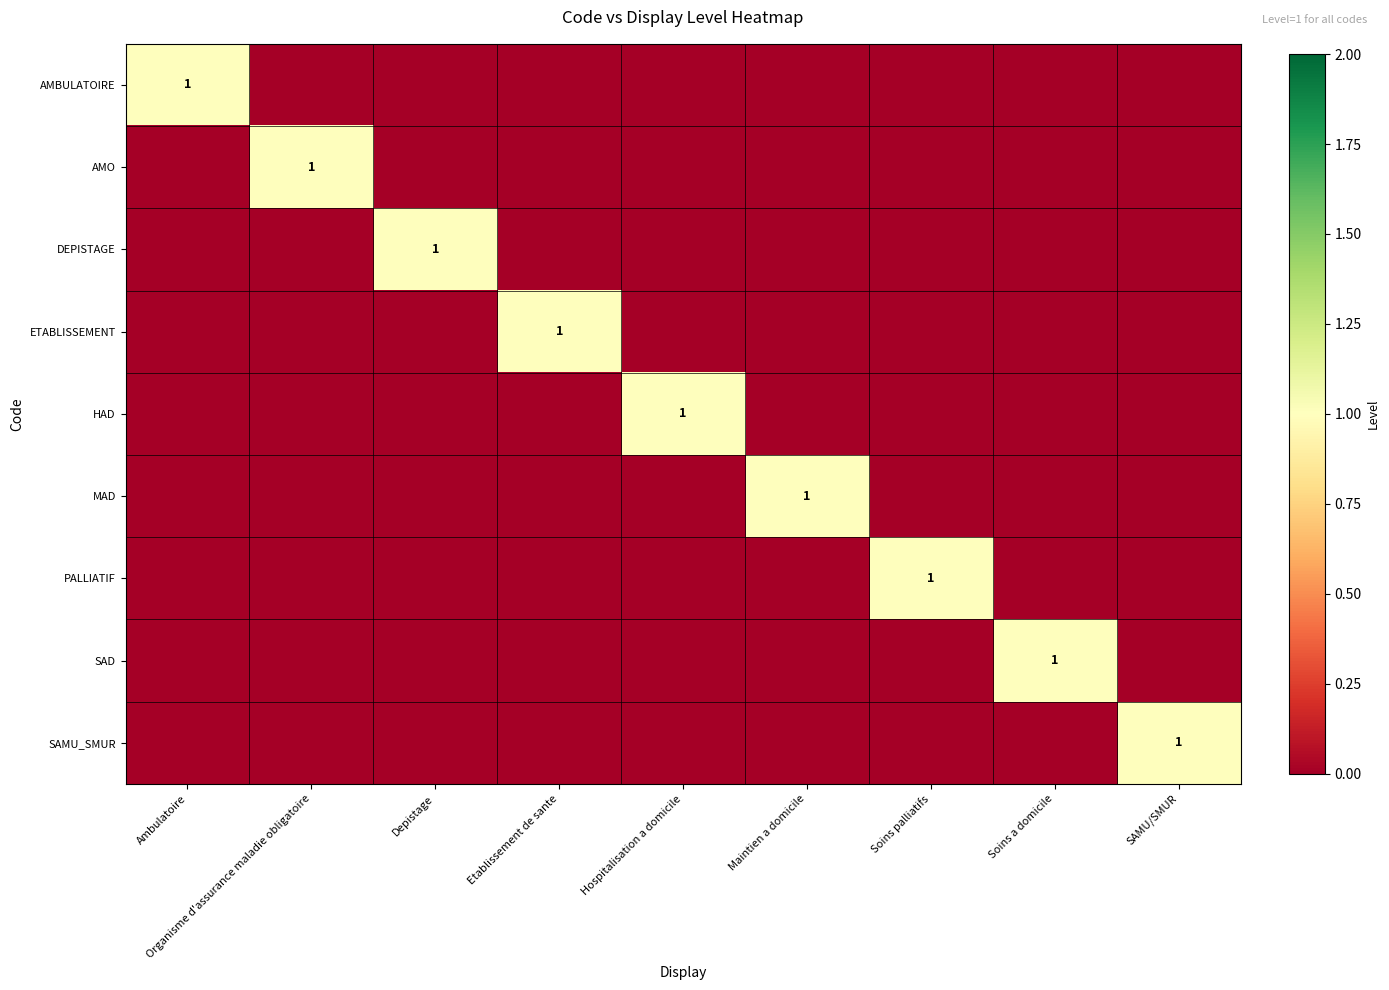

The AMO series shows 1 at Organisme d'assurance maladie obligatoire. True or false?

True